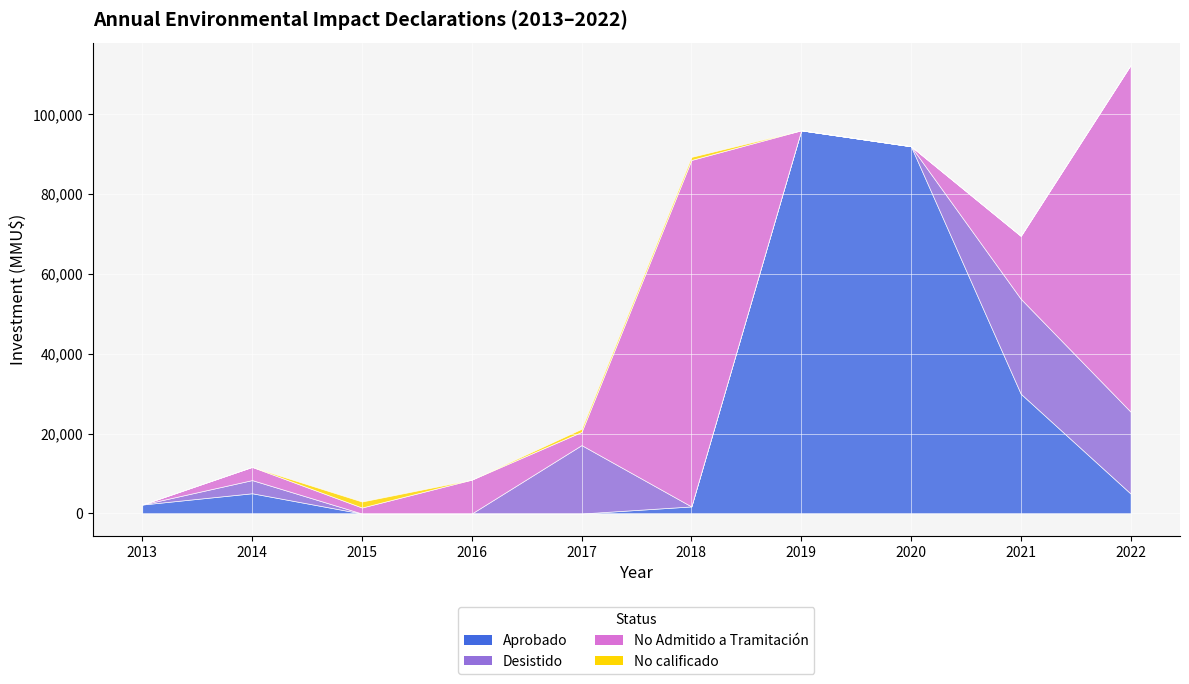

True or false: No calificado has a value of 20656 at 2022.

False